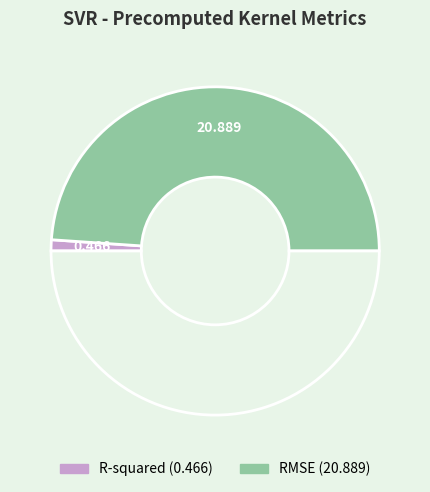

Which slice is the smallest?

R-squared